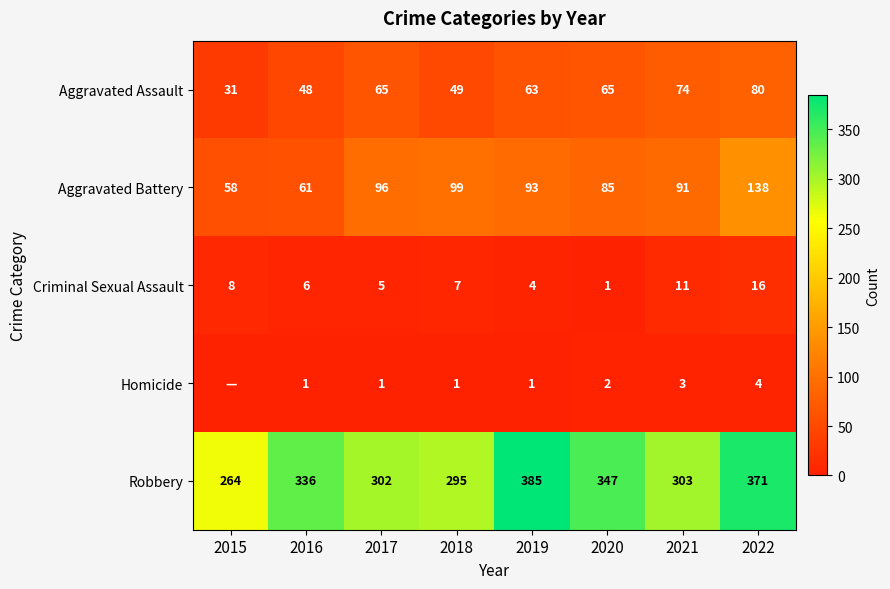

What is the sum of the Homicide values at 2016 and 2018?

2